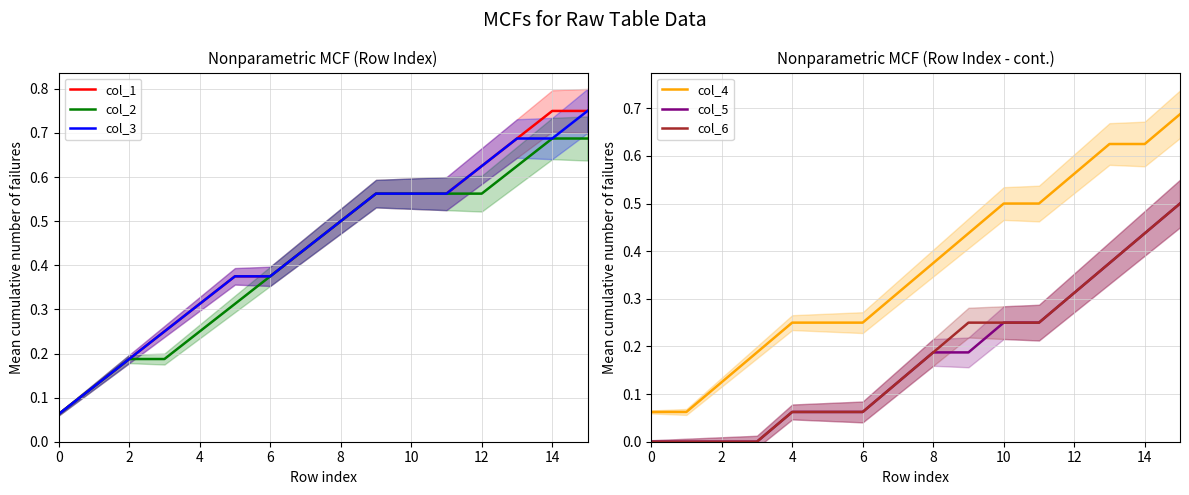

The col_5 series shows 0.1 at 8. True or false?

False